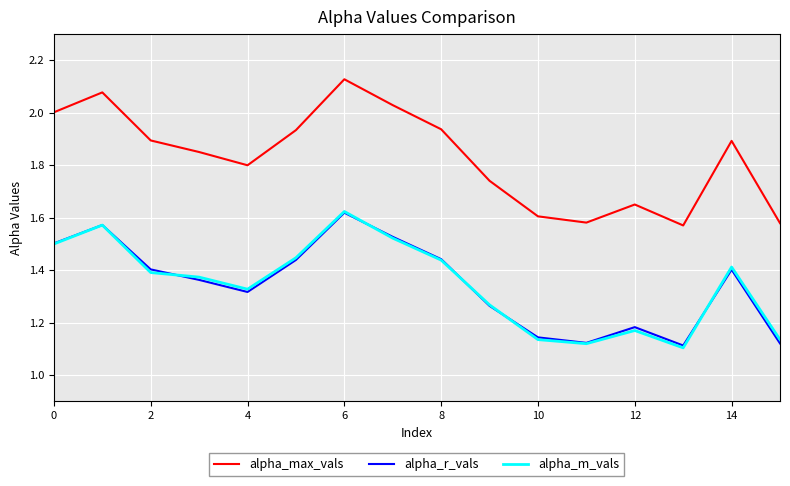

Which series has the largest total across all categories?

alpha_max_vals